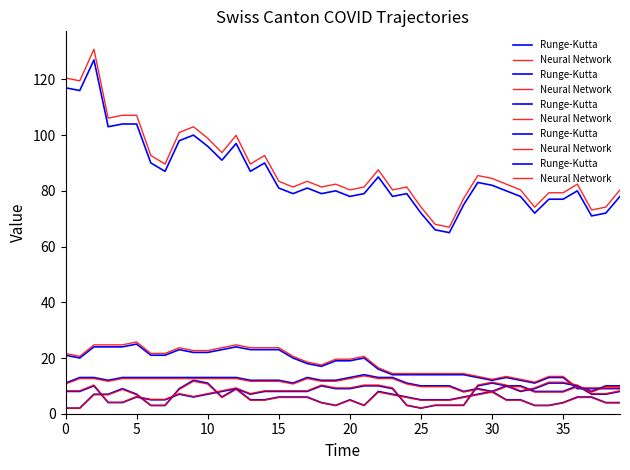

Rank the series by their average value, from lowest to highest.

Runge-Kutta, Neural Network